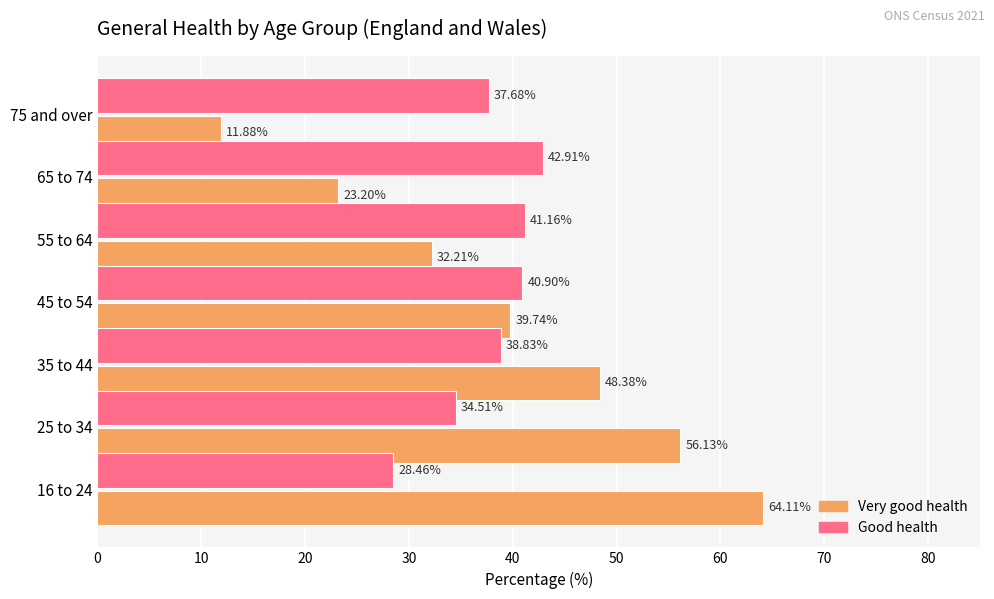

List the labels in order of Very good health value, smallest first.

75 and over, 65 to 74, 55 to 64, 45 to 54, 35 to 44, 25 to 34, 16 to 24